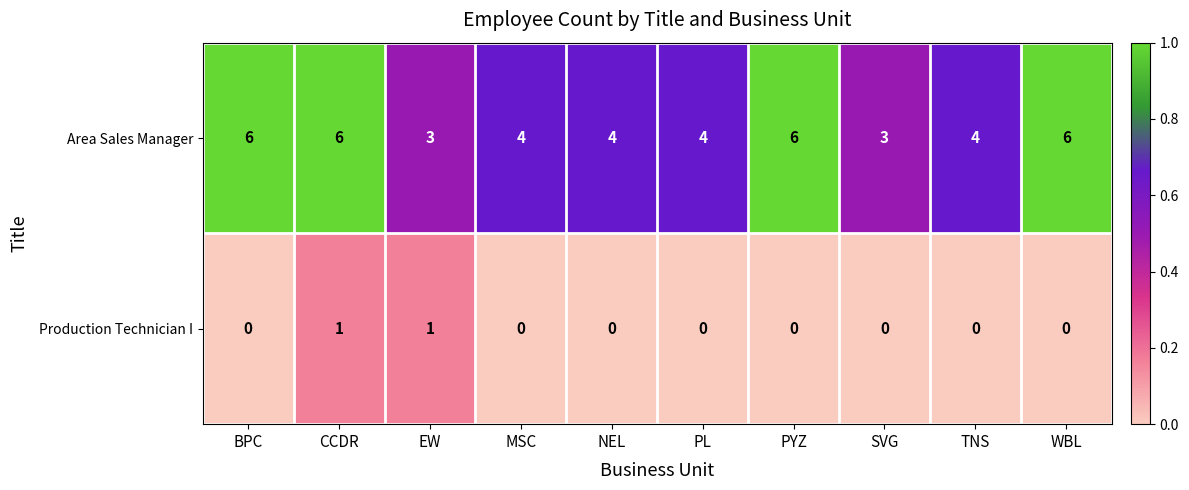

What is the lowest value of the Area Sales Manager series?

3